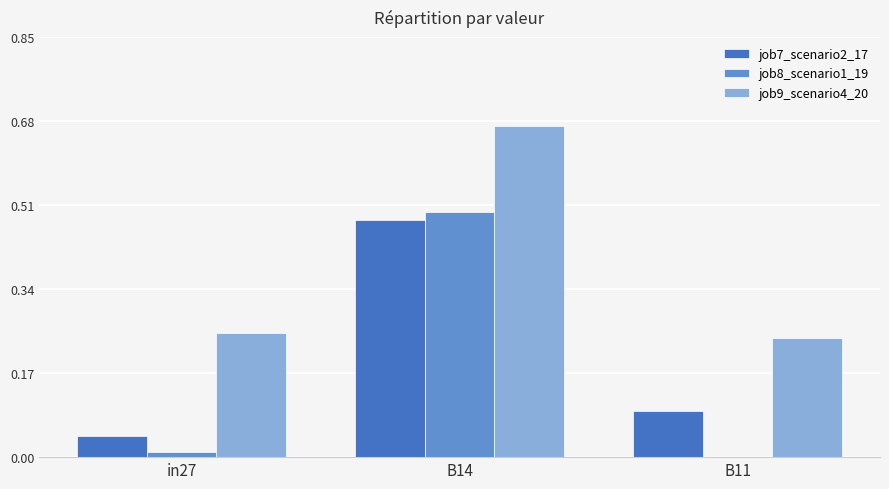

Which category has the highest value across all series?

B14